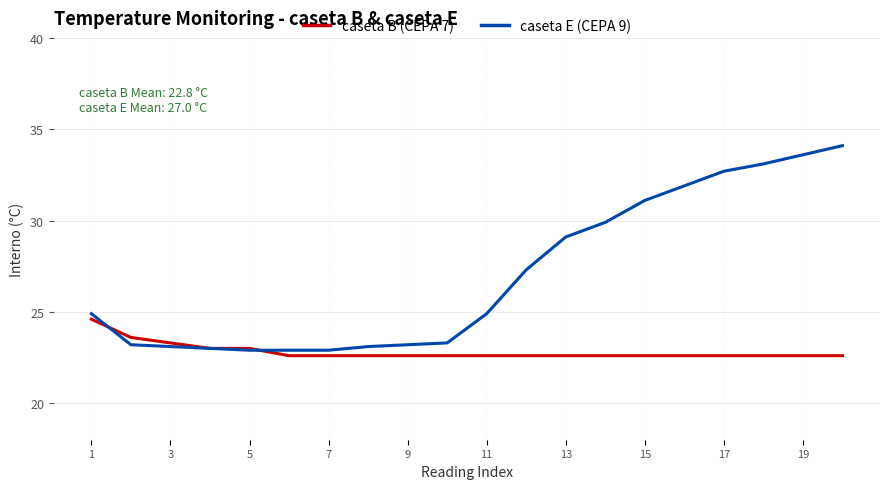

List the series in order of their peak value, lowest first.

caseta B (CEPA 7), caseta E (CEPA 9)